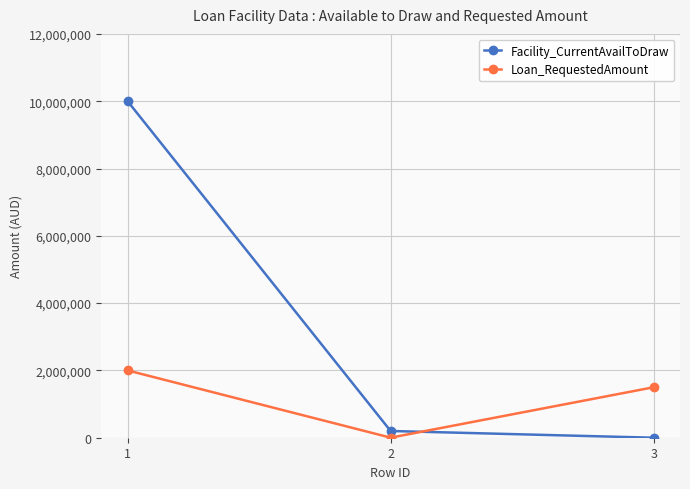

What is the spread (max minus min) of values at 3?

1500000